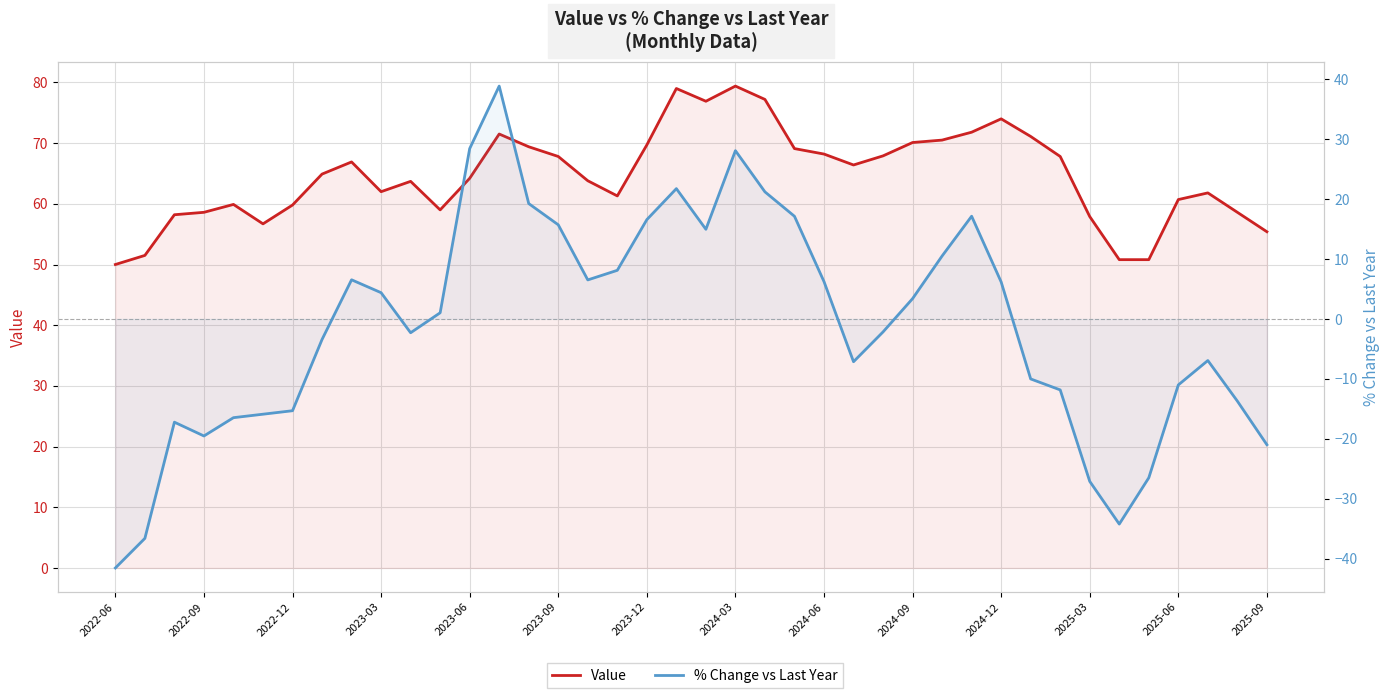

At which category does the chart reach its minimum across all series?

2022-06